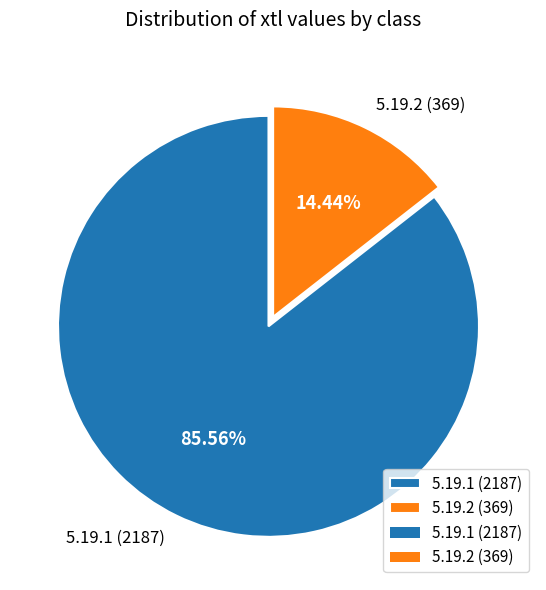

What is the largest slice in the pie chart?

5.19.1